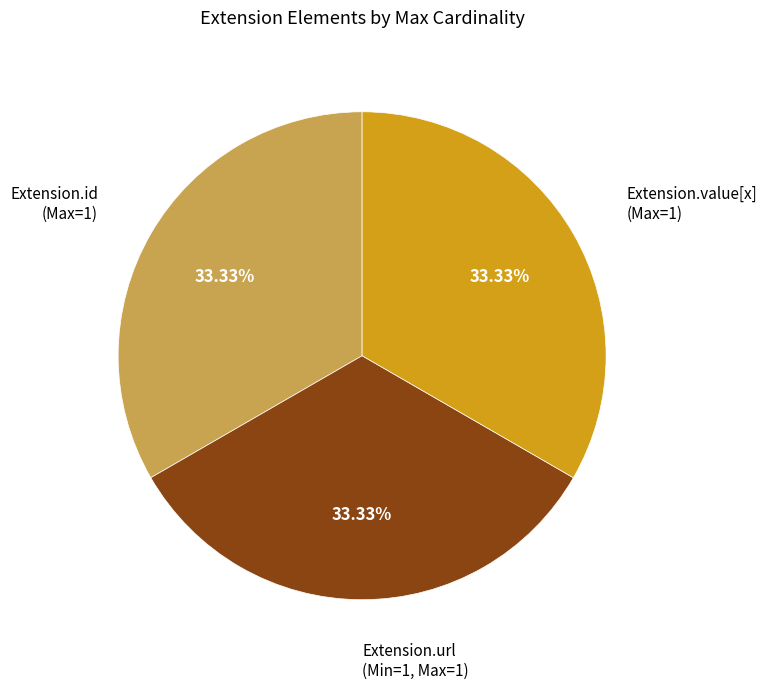

Is there any slice that represents more than half of the pie?

No